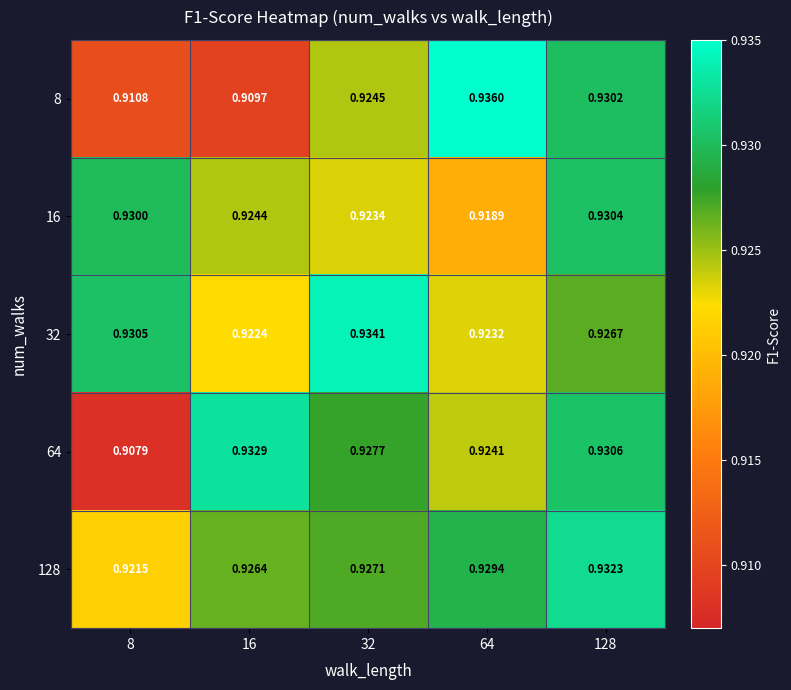

How many data points does each series have?

5